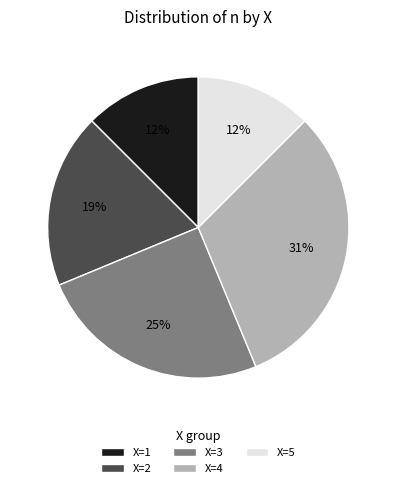

Is there any slice that represents more than half of the pie?

No